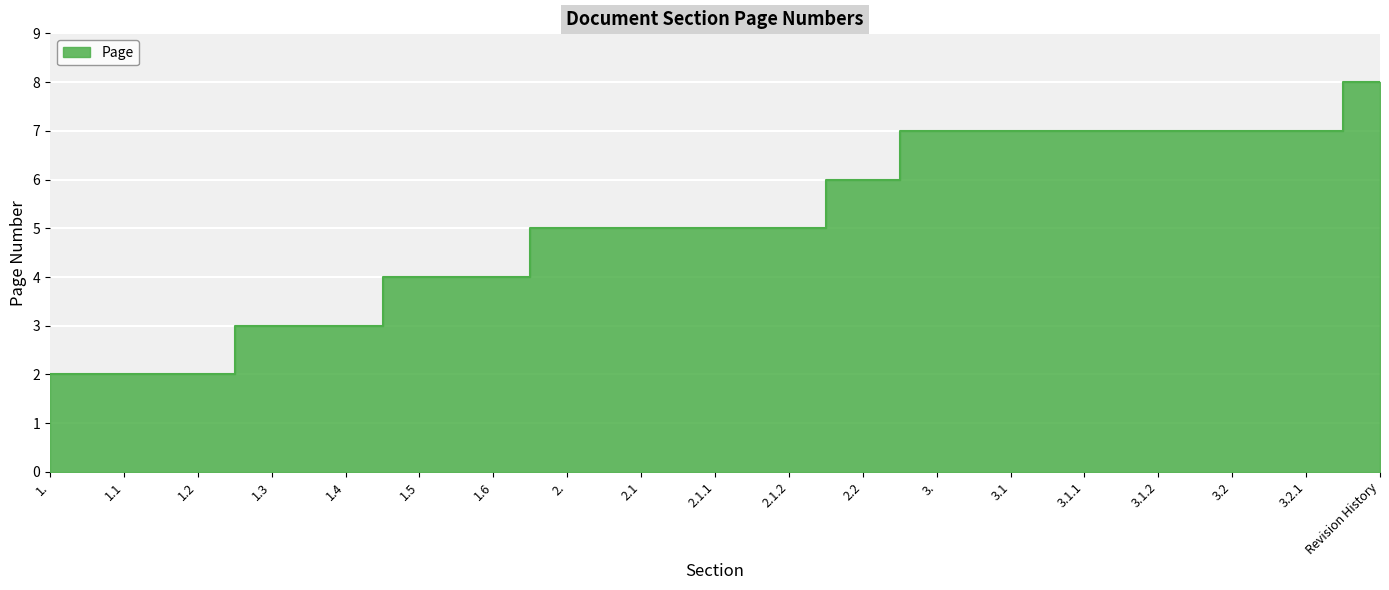

What is the change in value from 2. to 3.2?

+2